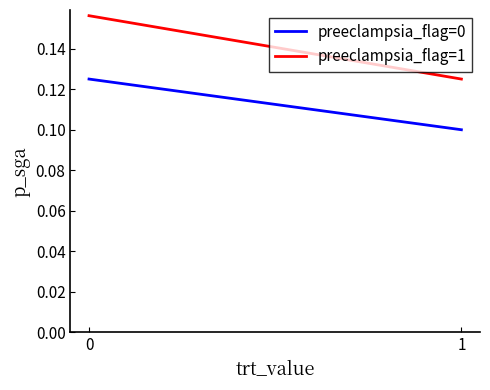

Is it true that preeclampsia_flag=1 equals 0.1 at 0?

False